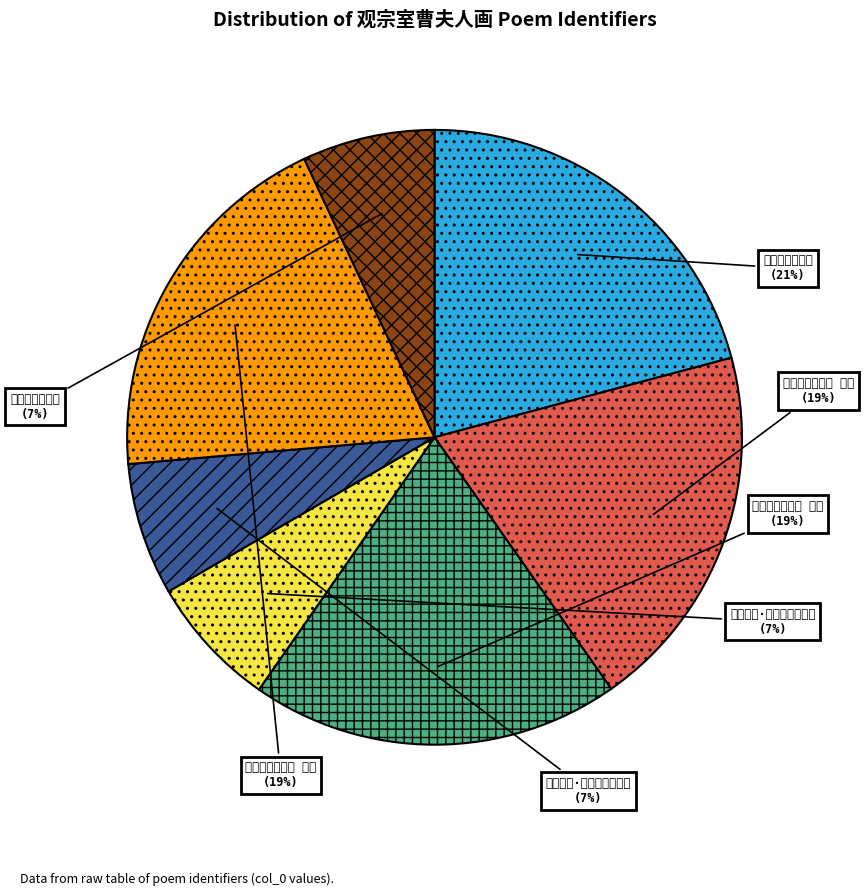

Rank the categories by value from lowest to highest.

曹夫人画·华屋生知世胄荣, 观宗室曹夫人画, 曹夫人画·临平山下藕花洲, 观宗室曹夫人画 其一, 观宗室曹夫人画 其二, 观宗室曹夫人画 其三, 观宗室曹夫人画